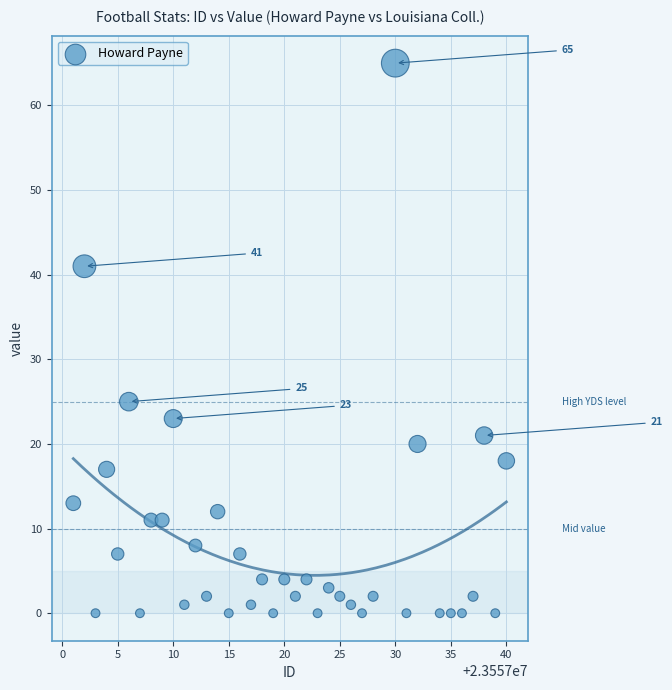

What Y value in the scatter plot is closest to 32?

25